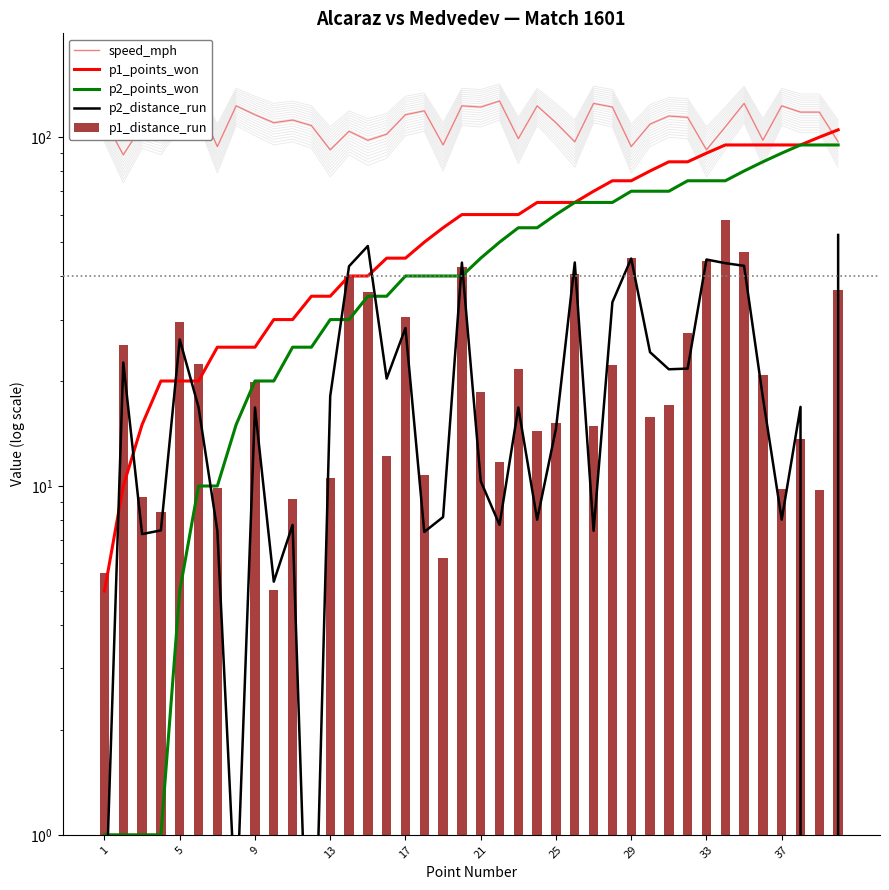

Count the number of data series in this chart.

5